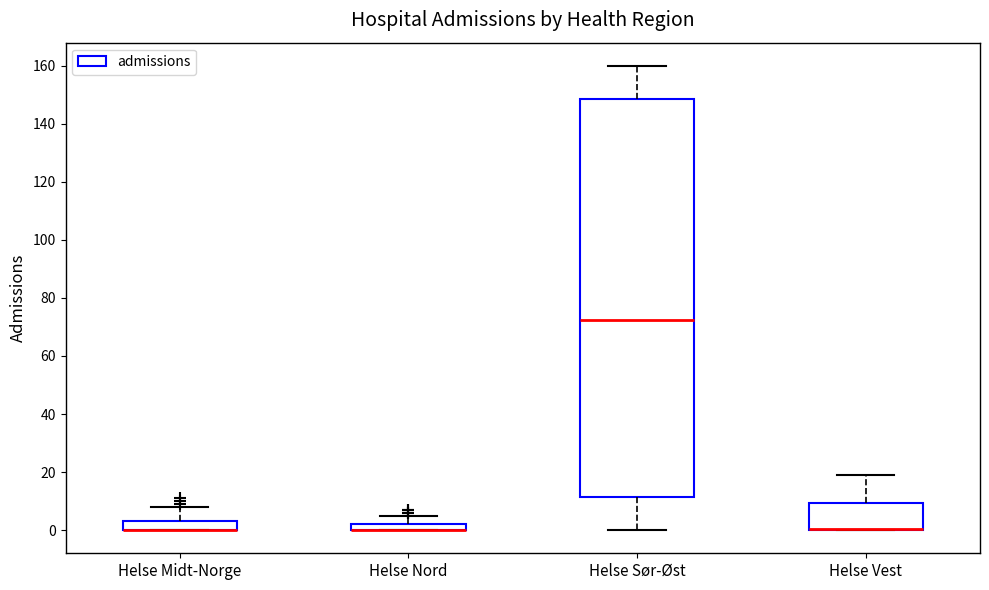

Which box is the tallest, from its lower edge to its upper edge?

Helse Sør-Øst